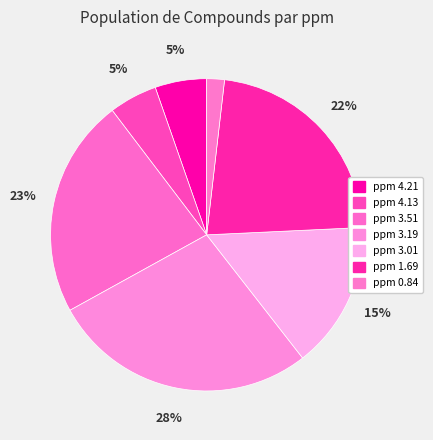

What is the change in value from ppm 4.21 to ppm 3.19?

+3875.1